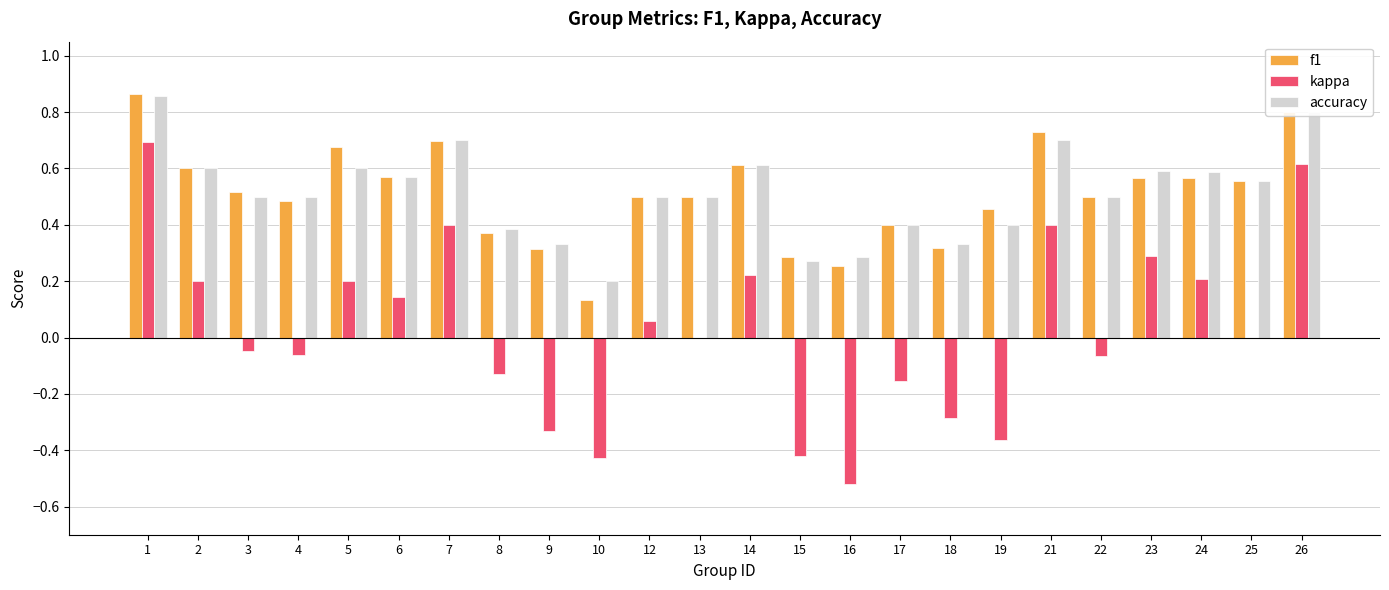

What is the sum of all accuracy values?

12.3